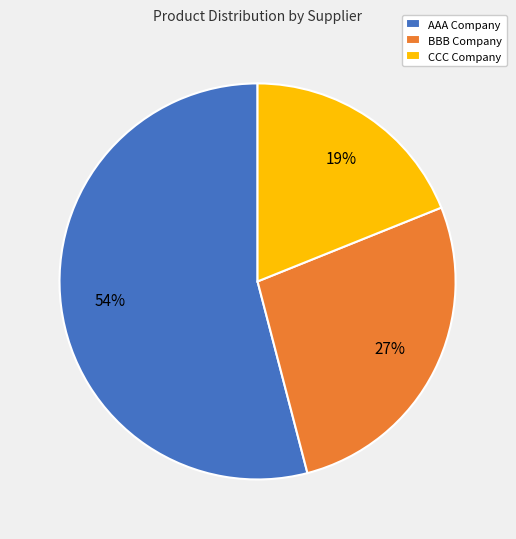

Is AAA Company the majority of the pie?

Yes